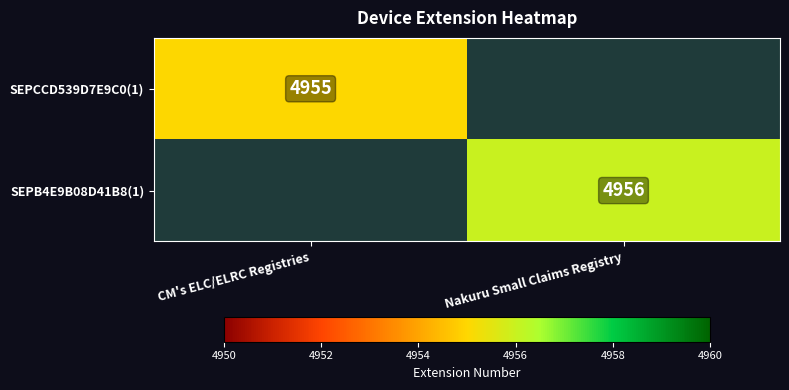

Is it true that SEPB4E9B08D41B8(1) equals 4956 at Nakuru Small Claims Registry?

True